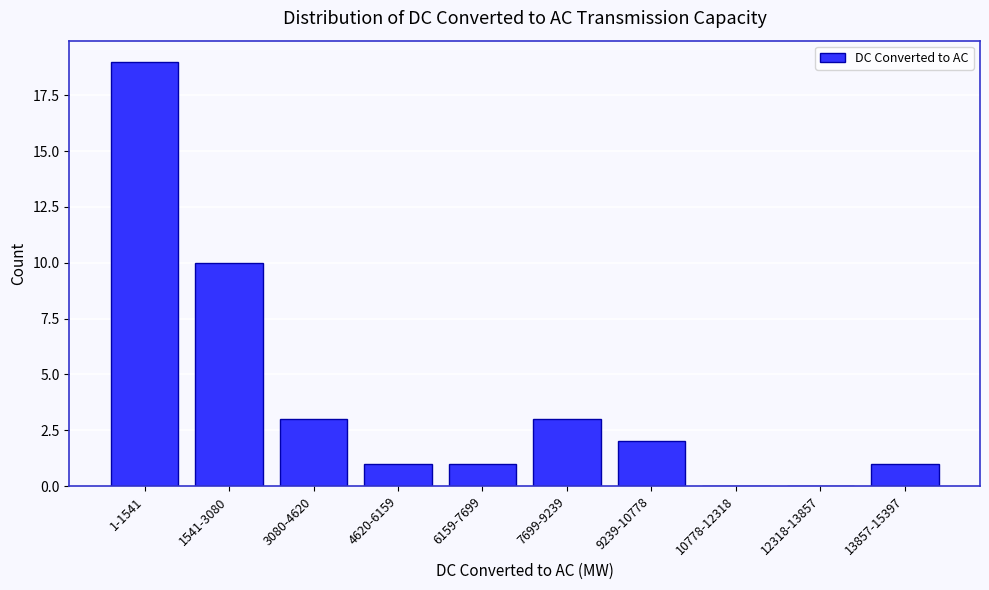

Reading left to right, what are all the values shown in this chart?

1-1541=19	1541-3080=10	3080-4620=3	4620-6159=1	6159-7699=1	7699-9239=3	9239-10778=2	10778-12318=0	12318-13857=0	13857-15397=1